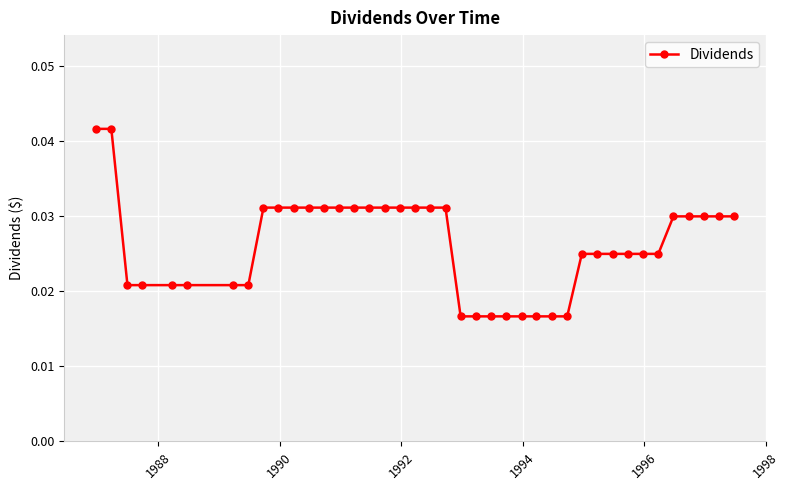

Count the number of categories in the chart.

40